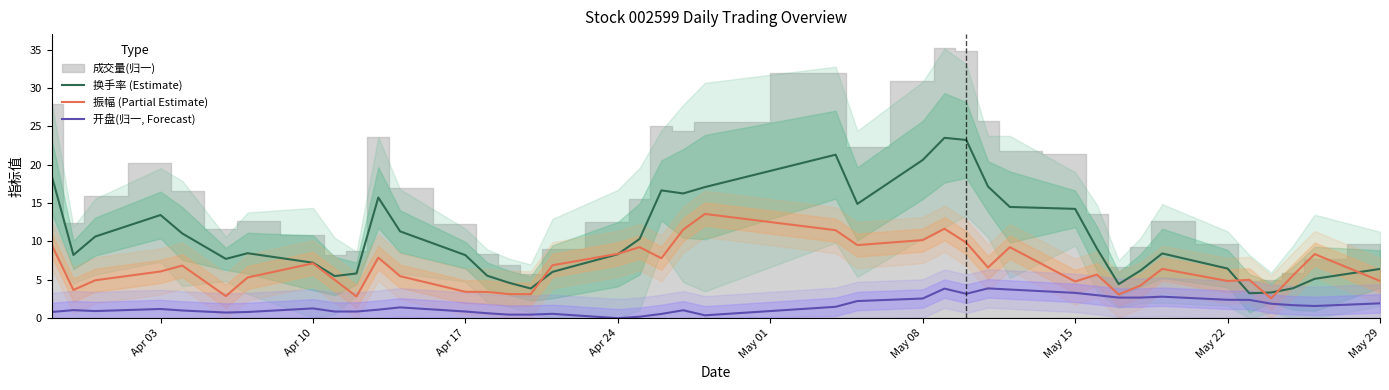

In 振幅 (Partial Estimate), how many points are higher than both neighbors (excluding endpoints)?

11